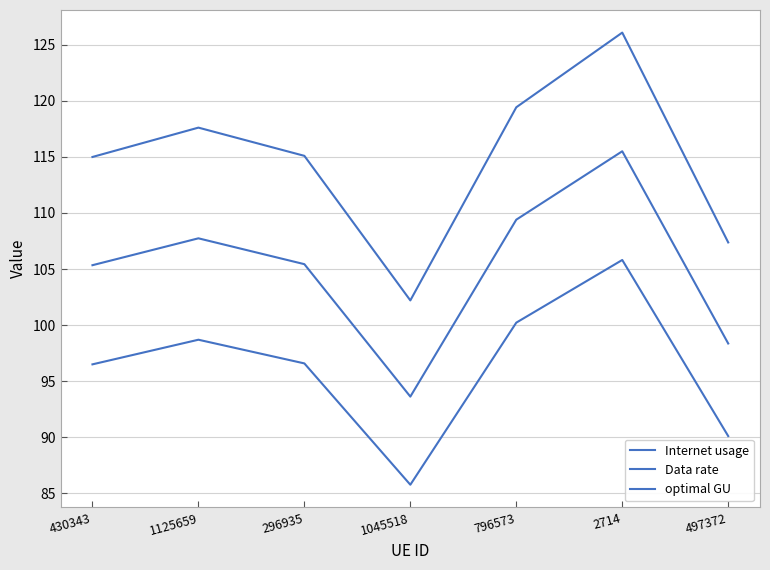

What is the value of the Data rate point at the 3rd from the left?

96.6